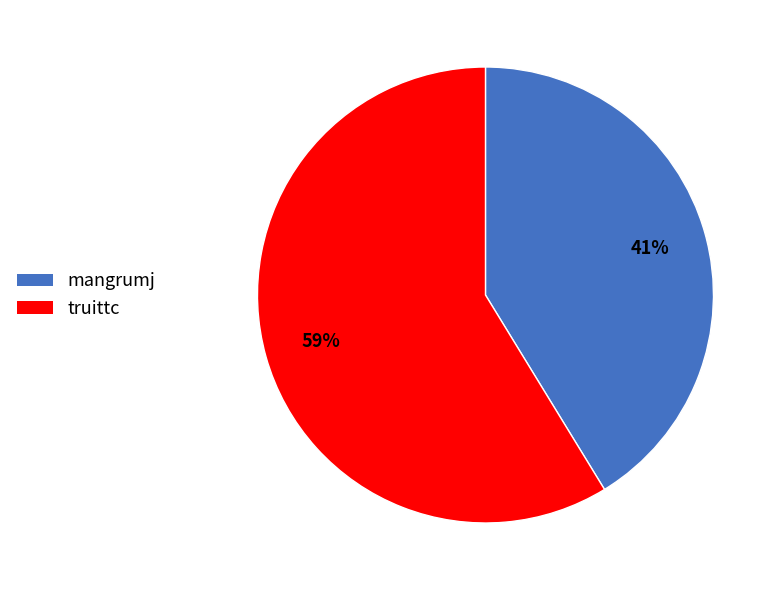

To the nearest percent, what portion does mangrumj represent?

41%